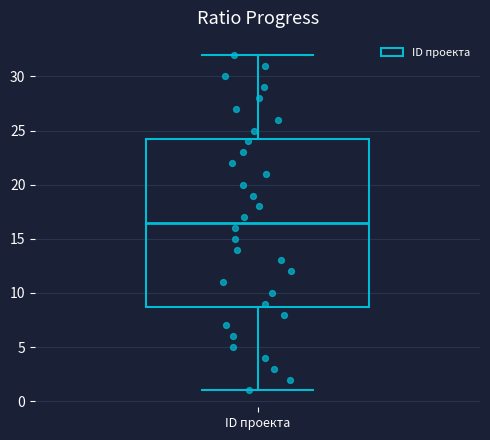

Where does the median line of the box for ID проекта sit on the y-axis? The values are not printed on the chart, so give them approximately, as read against the axis.

16.5